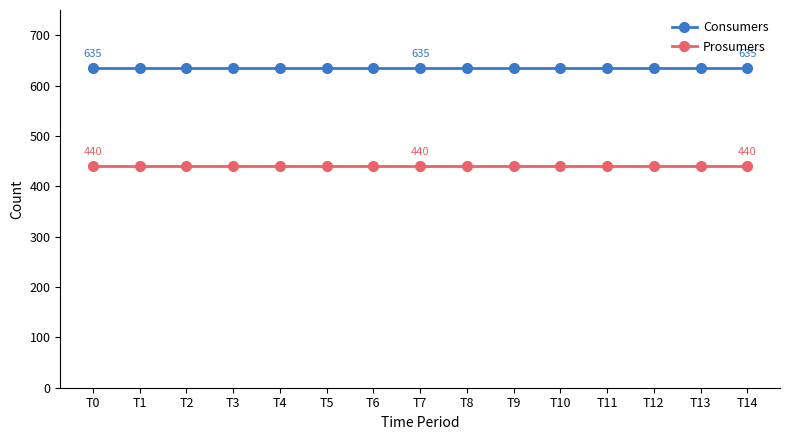

What is the maximum value shown in the chart?

635